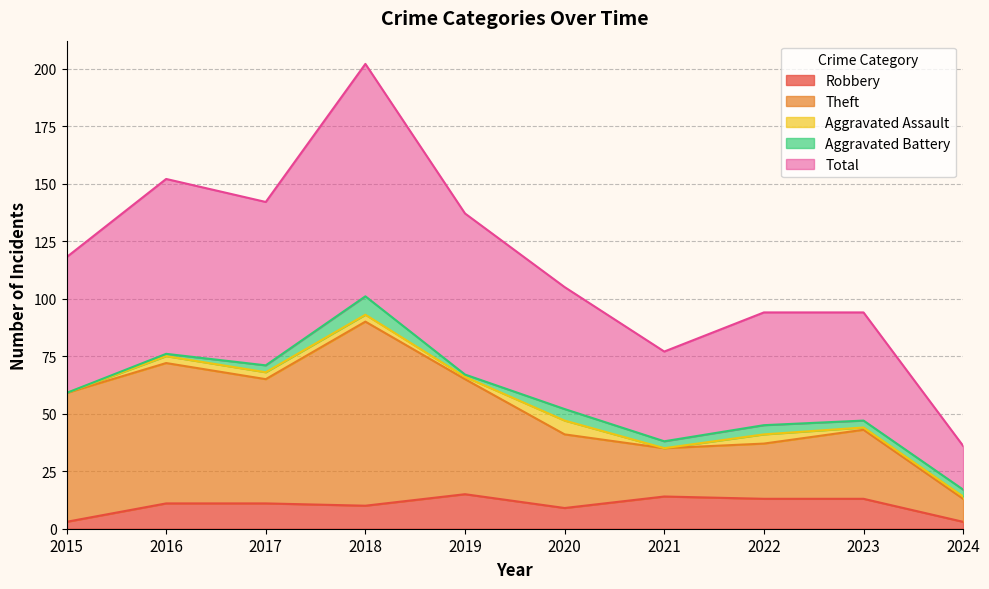

The Theft series shows 20 at 2024. True or false?

False